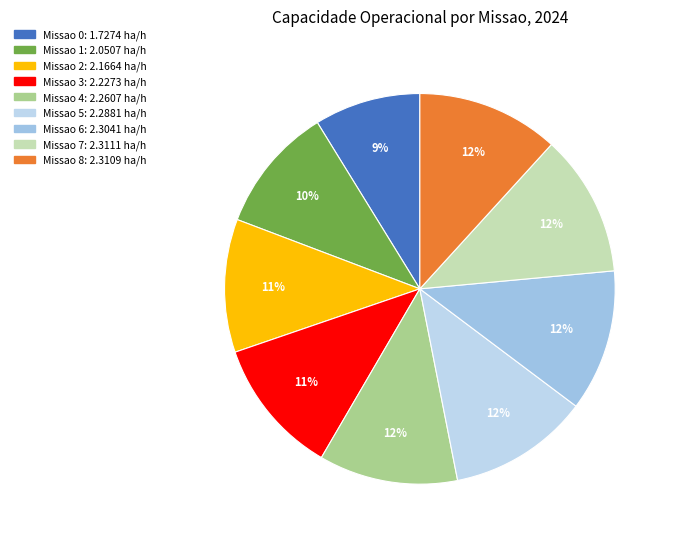

How many slices are in this pie chart?

9